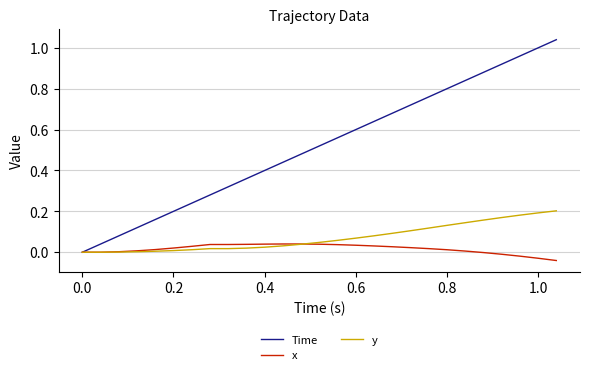

Rank the series by their maximum value, from lowest to highest.

x, y, Time